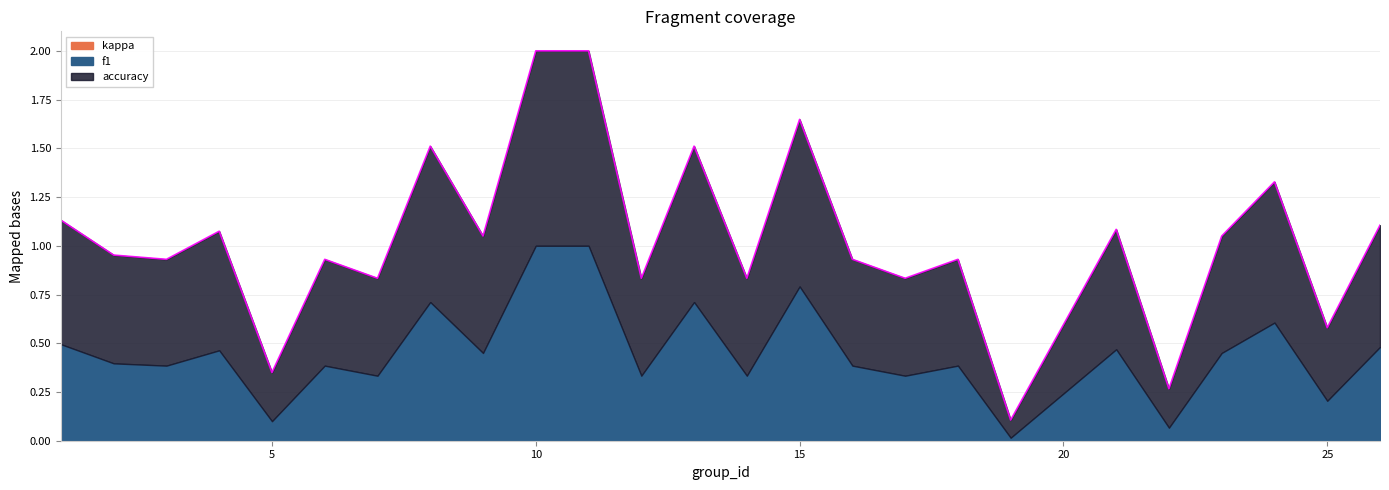

What is the sum of the accuracy values at 14 and 18?

1.0